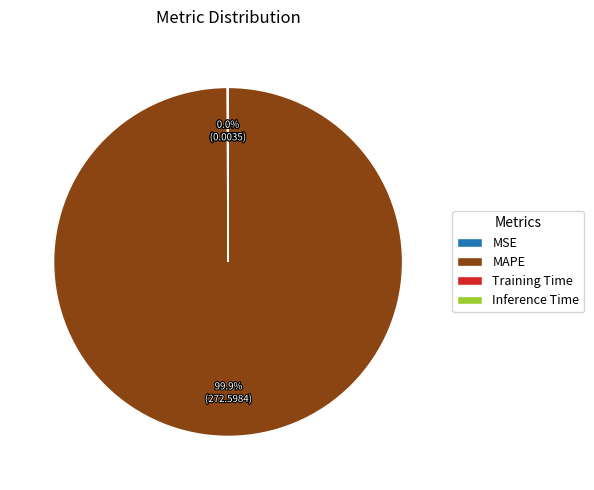

Is there any slice that represents more than half of the pie?

Yes